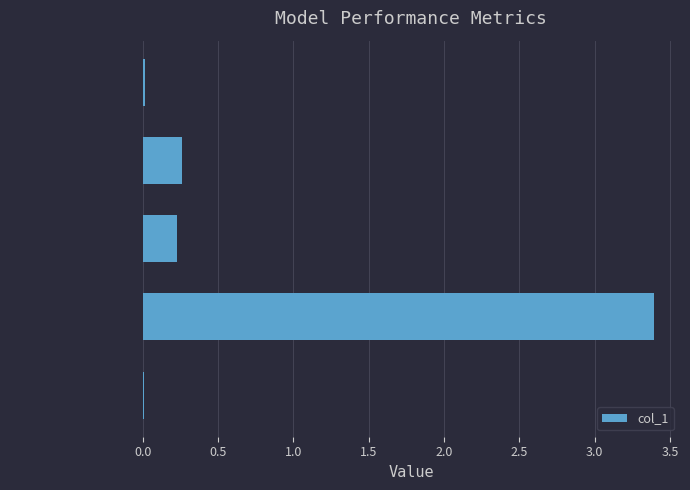

The value at SMAPE is 0.1. True or false?

False